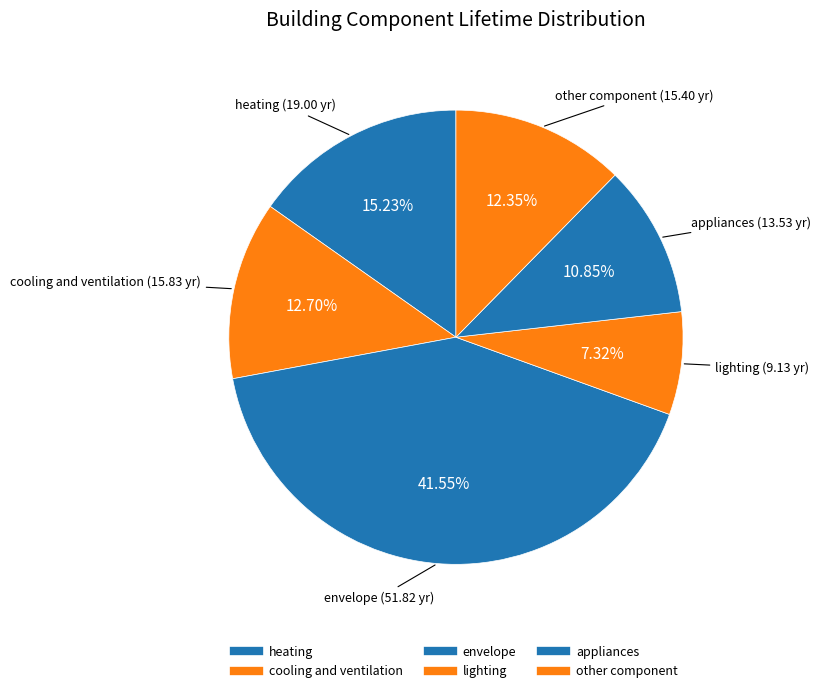

Count the number of slices in the pie.

6